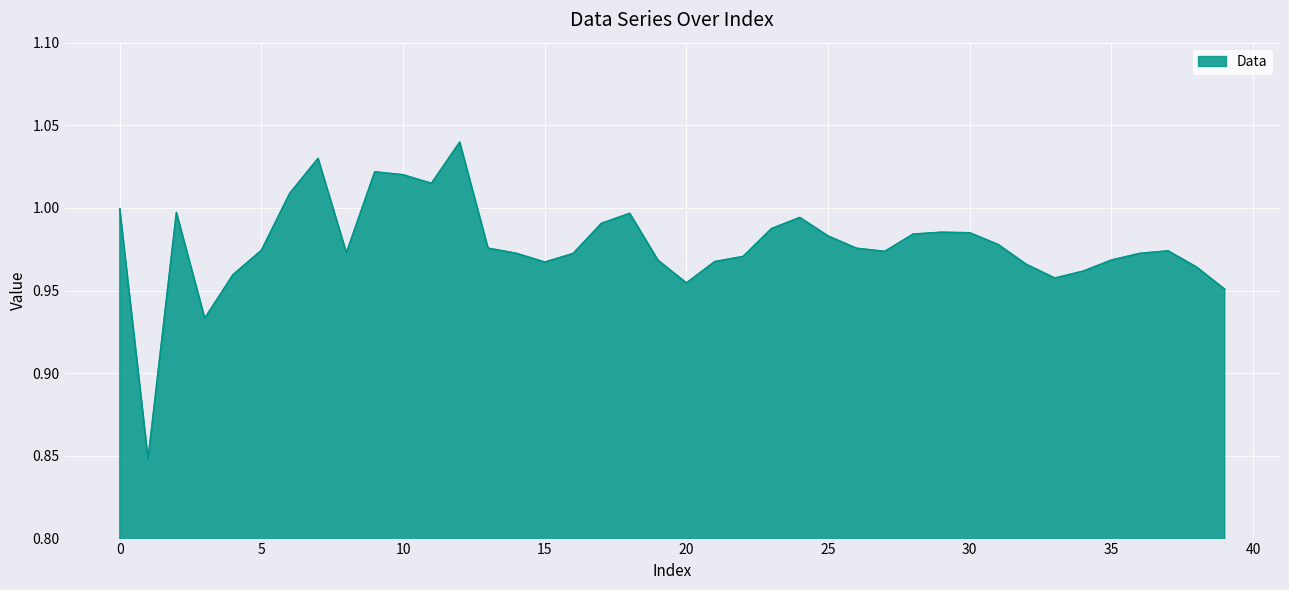

What is the value of the 16th point from the left?

1.0